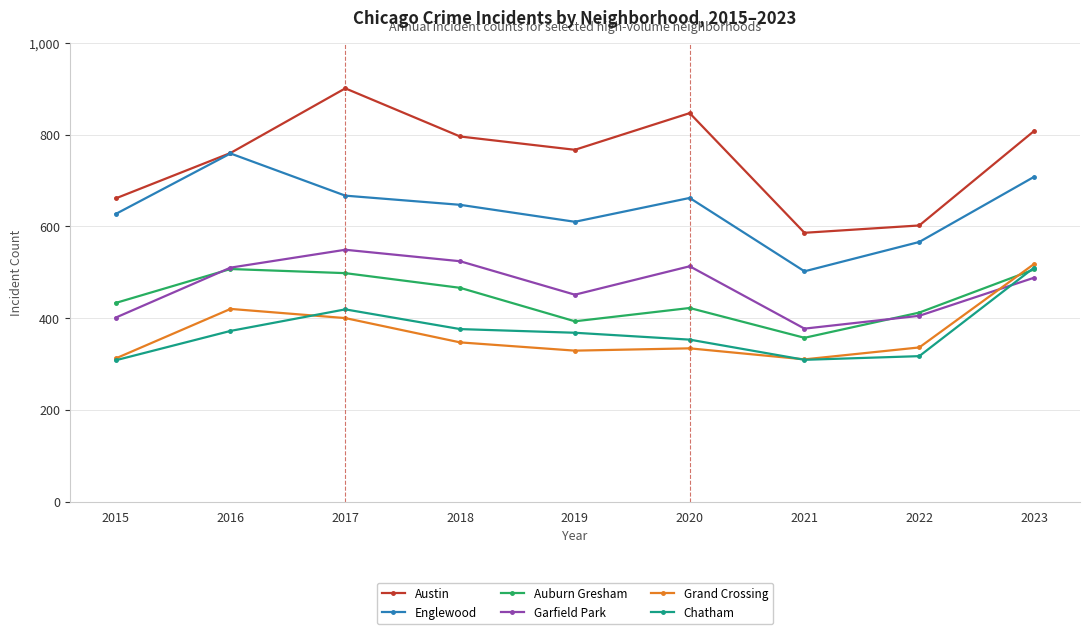

At which label does Austin reach its minimum?

2021